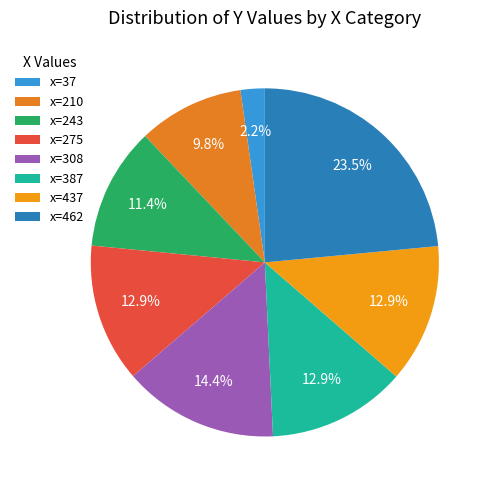

How many slices are in this pie chart?

8